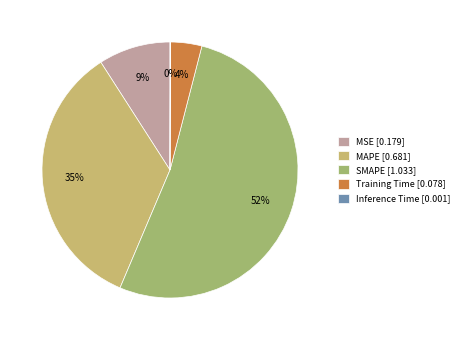

Combined, what portion of the pie is Training Time and Inference Time?

4.0%